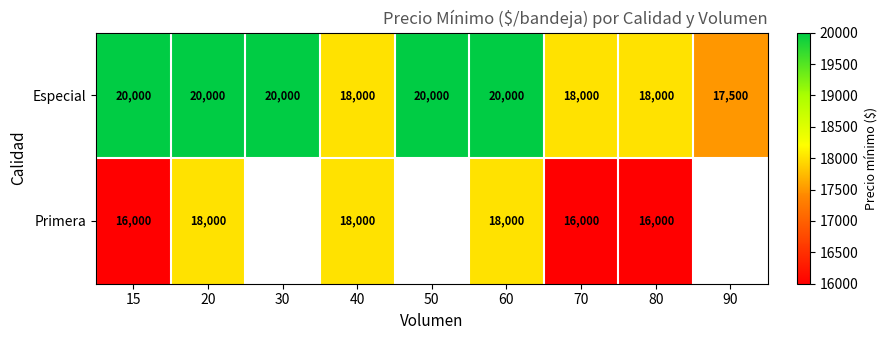

At 15, list the series in order from smallest to largest.

Primera, Especial